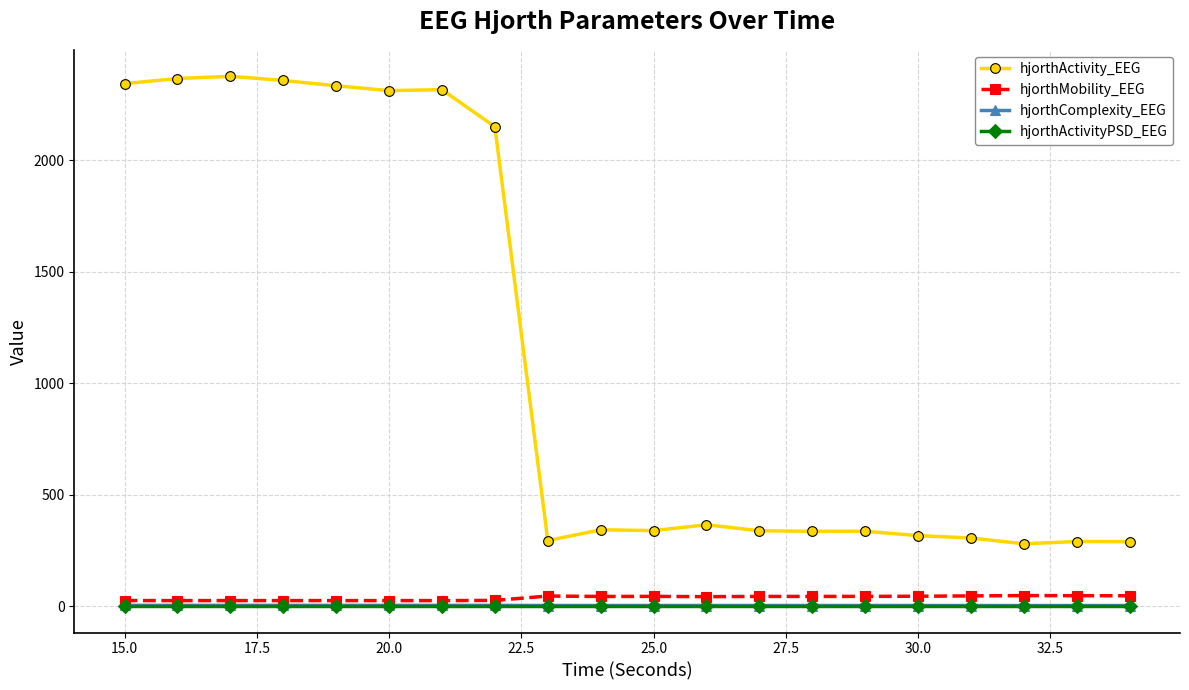

What is the sum of all hjorthComplexity_EEG values?

51.0